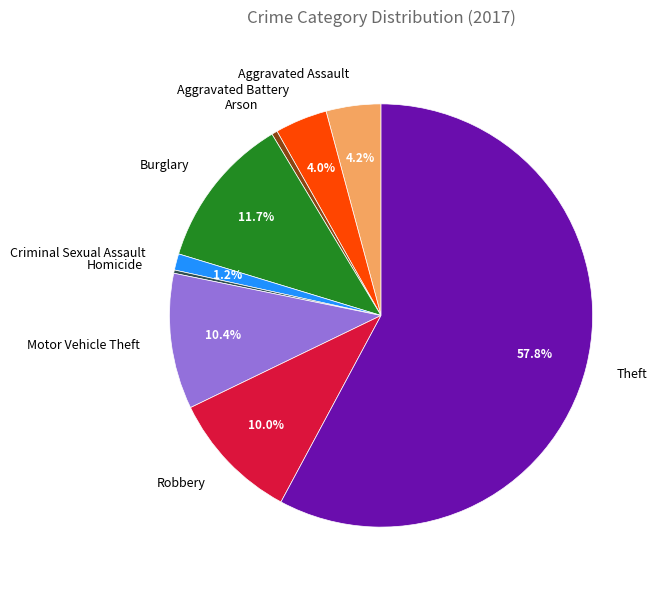

Approximately how many times larger is the value at Aggravated Battery compared to Burglary?

0.3